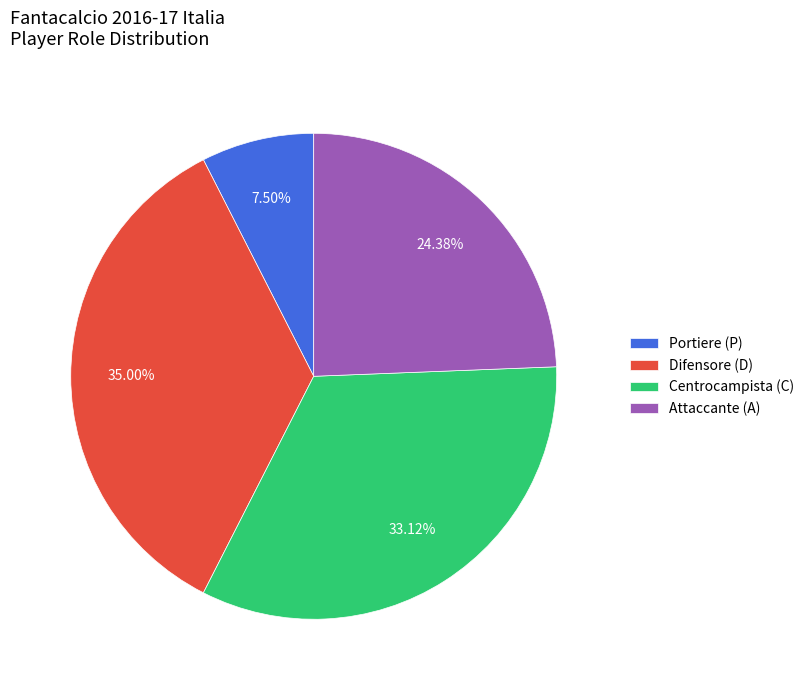

Which category has the smallest portion of the pie?

Portiere (P)